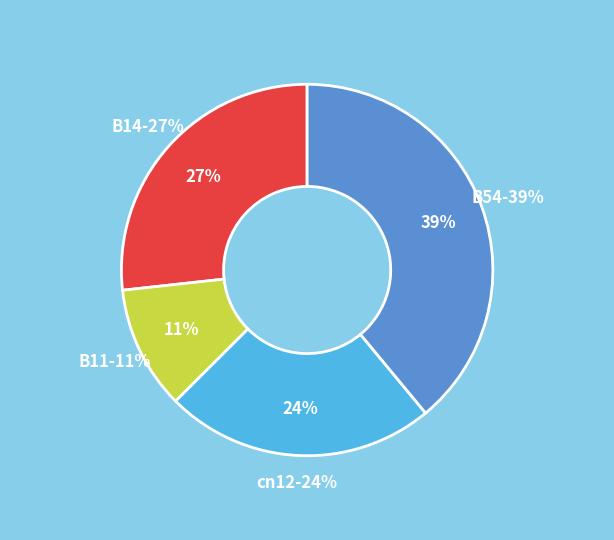

What portion of the pie excludes in27?

100.0%